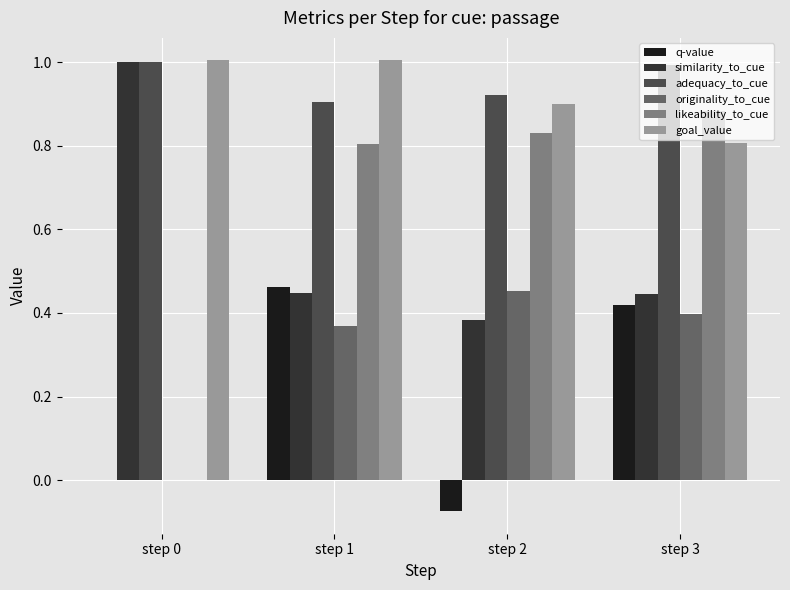

Are the bars grouped side by side (vs. stacked)?

Yes